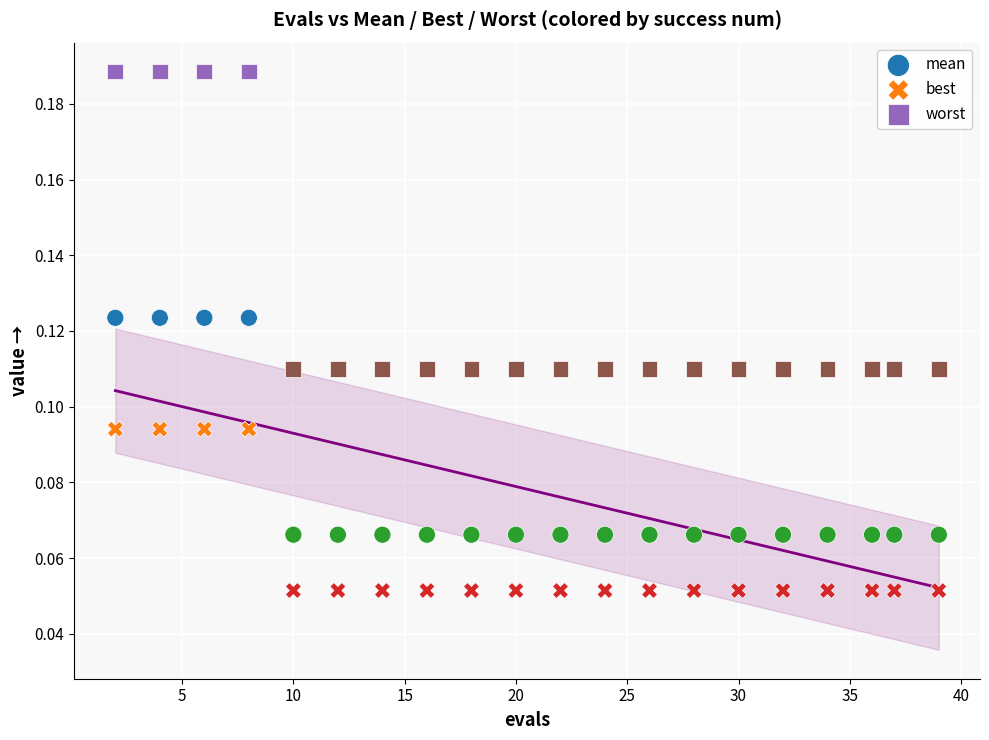

Which series contains the lowest Y value?

best